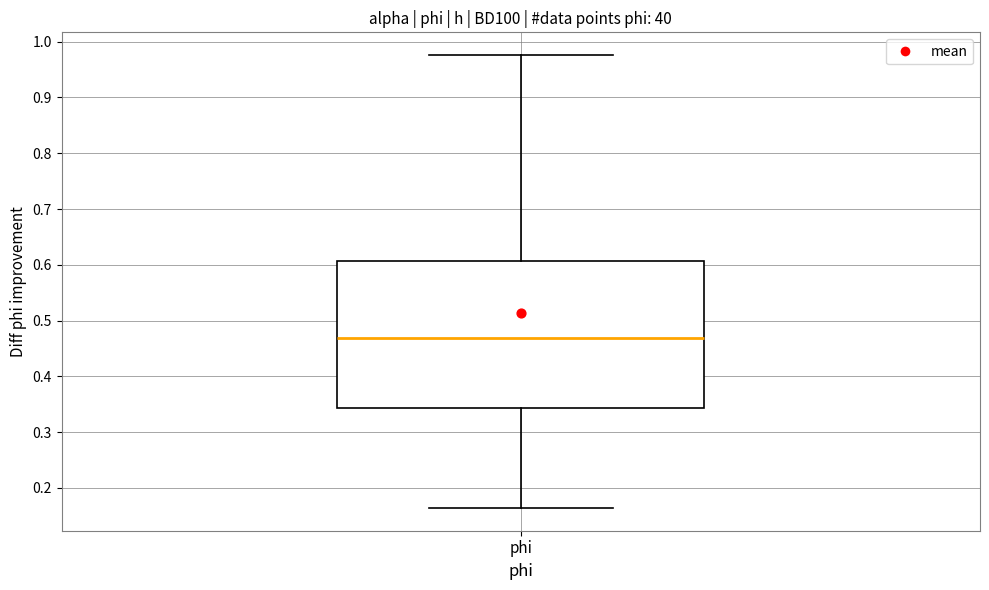

Where does the lower whisker of the box for phi end on the y-axis? The values are not printed on the chart, so give them approximately, as read against the axis.

0.16